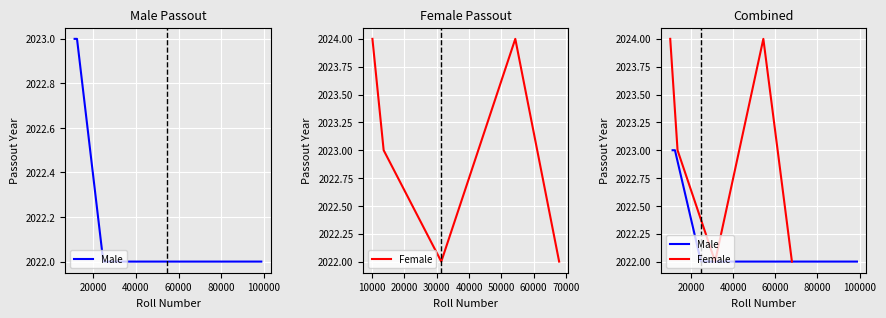

True or false: Female has more than 1 points higher than both neighbors.

False